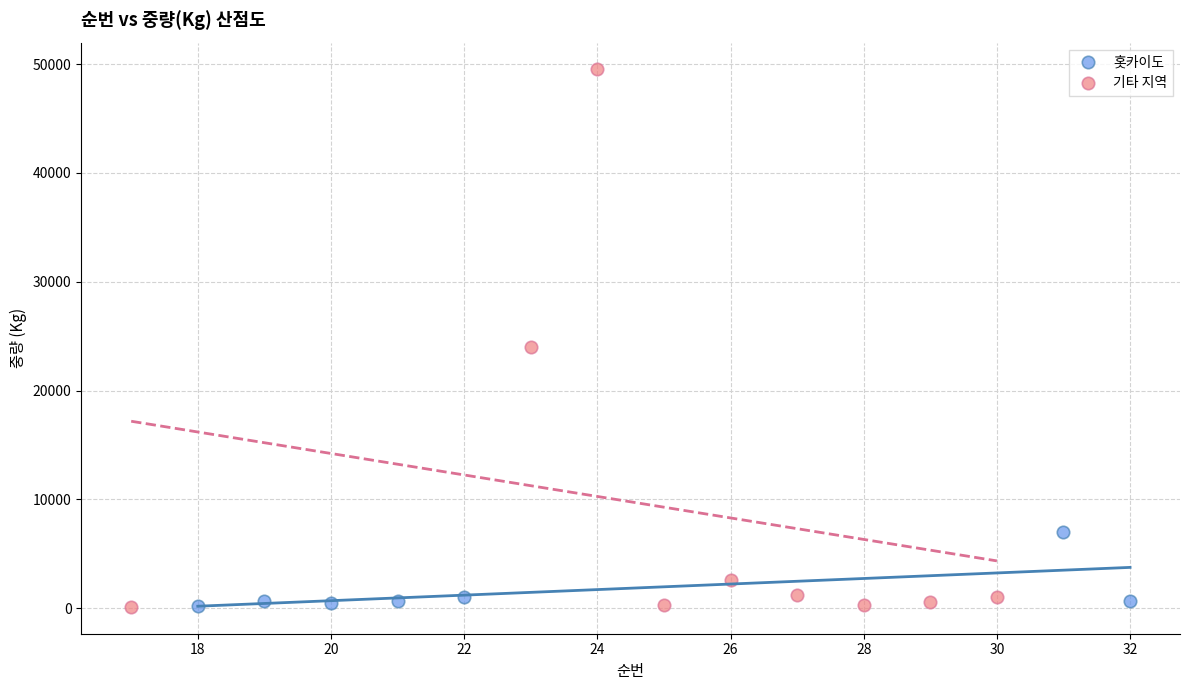

Which series reaches the maximum Y coordinate?

기타 지역